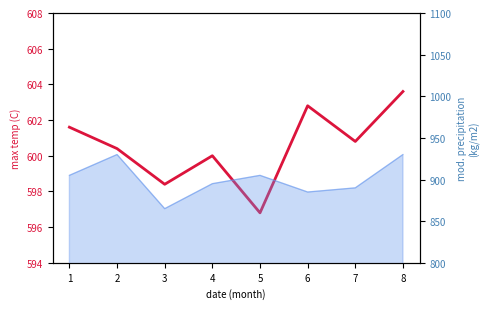

Rank the categories by value from lowest to highest.

5, 3, 4, 2, 7, 1, 6, 8